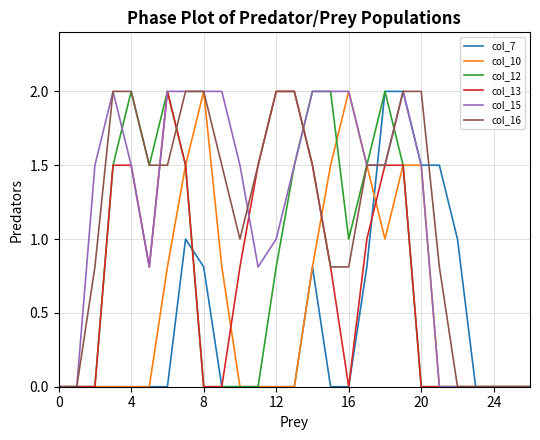

What is the maximum value for col_7?

2.0